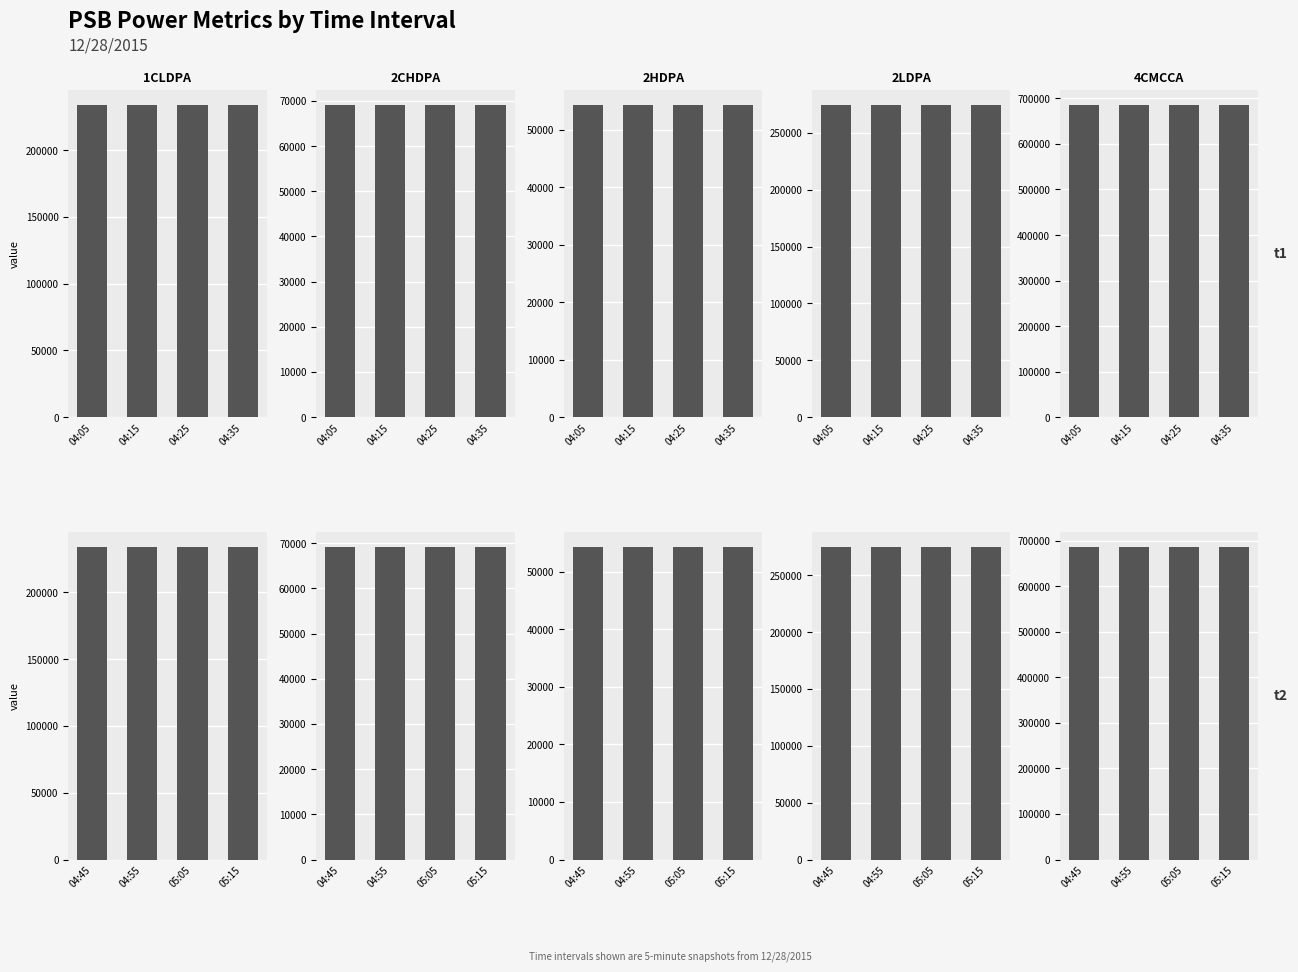

Is the value of PSB.PWR.1CLDPA at 04:45 greater than the value of PSB.PWR.4CMCCA at 04:55?

No